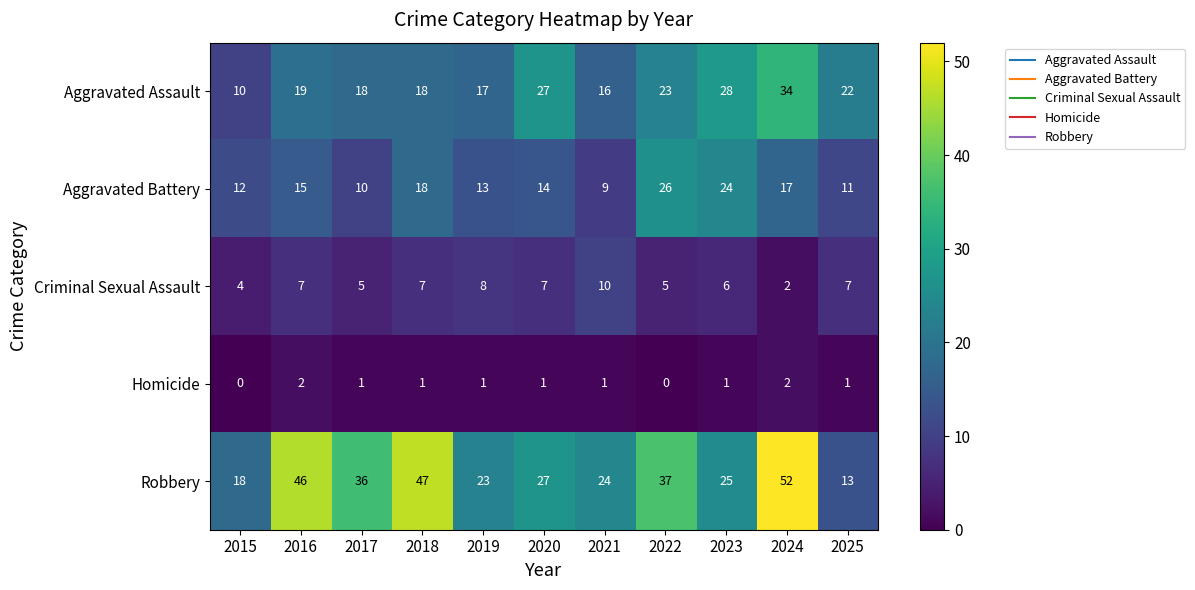

What is the total value across all series at 2020?

76